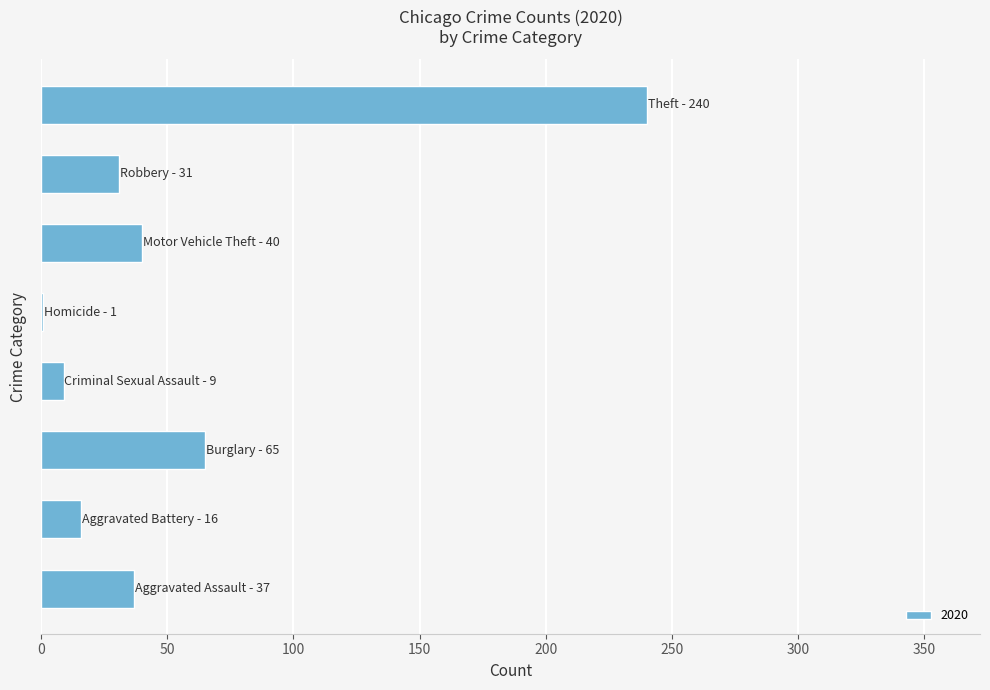

What is the sum of all values?

439